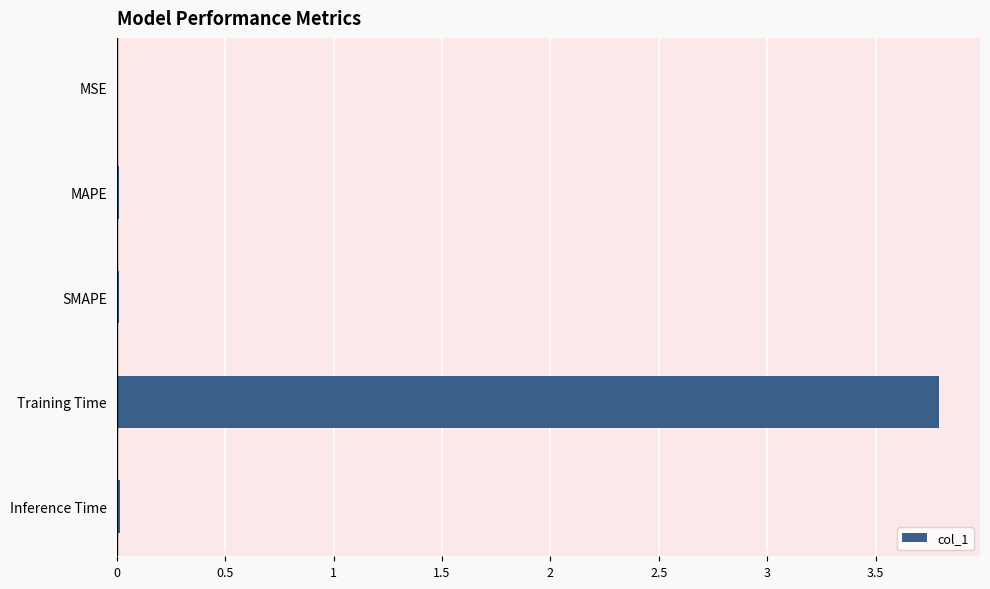

Which has a higher value, MAPE or Training Time?

Training Time